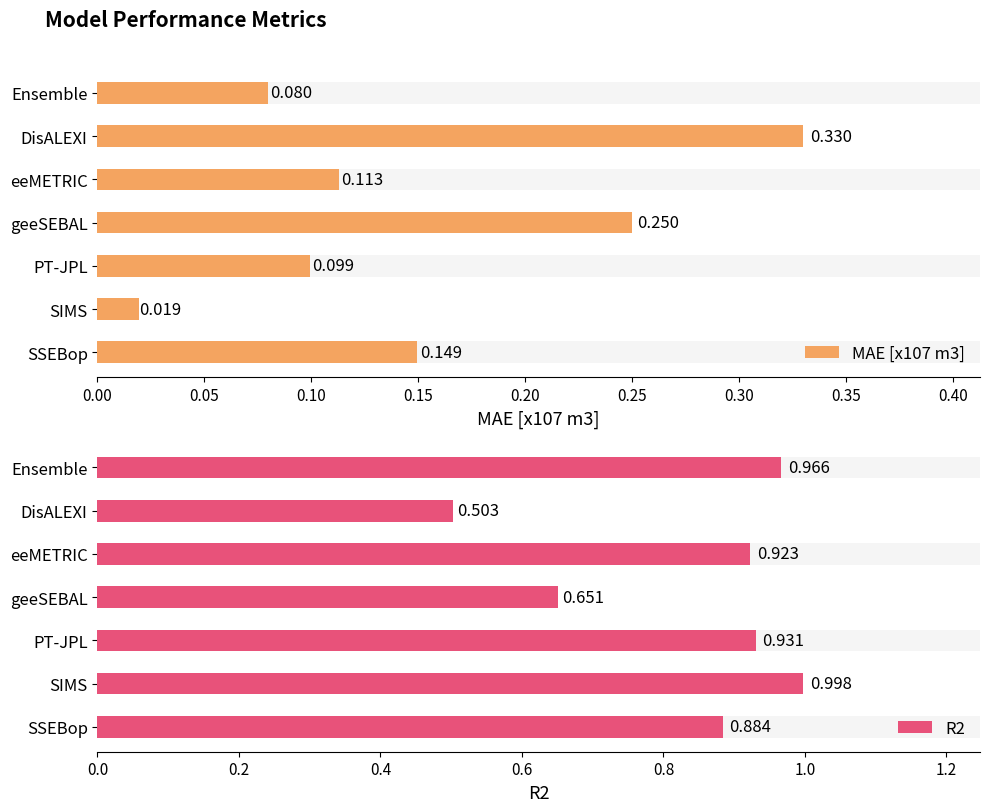

Reading right to left, list all the values displayed in this chart.

MAE [x107 m3]: 0.1	0.0	0.1	0.2	0.1	0.3	0.1
R2: 0.9	1.0	0.9	0.7	0.9	0.5	1.0